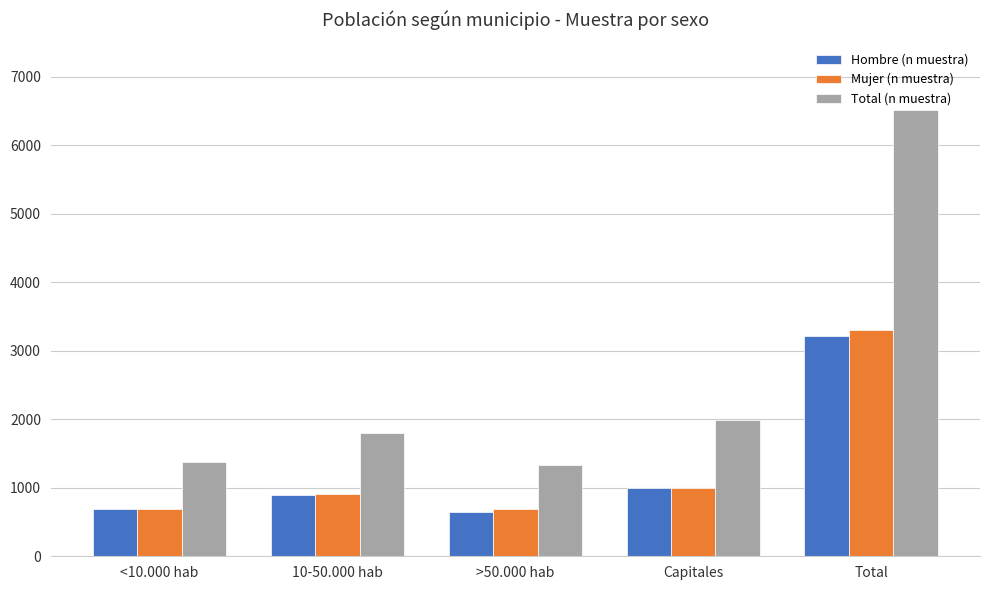

At which label does Total (n muestra) reach its peak?

Total